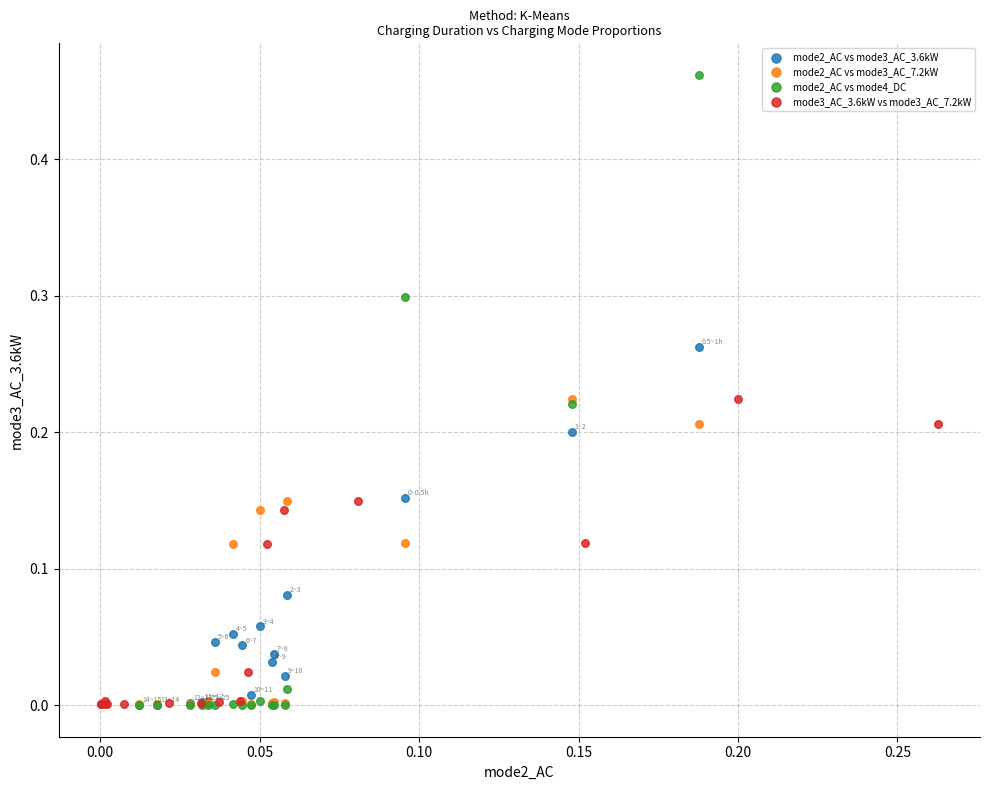

Which series reaches the maximum Y coordinate?

mode2_AC vs mode4_DC